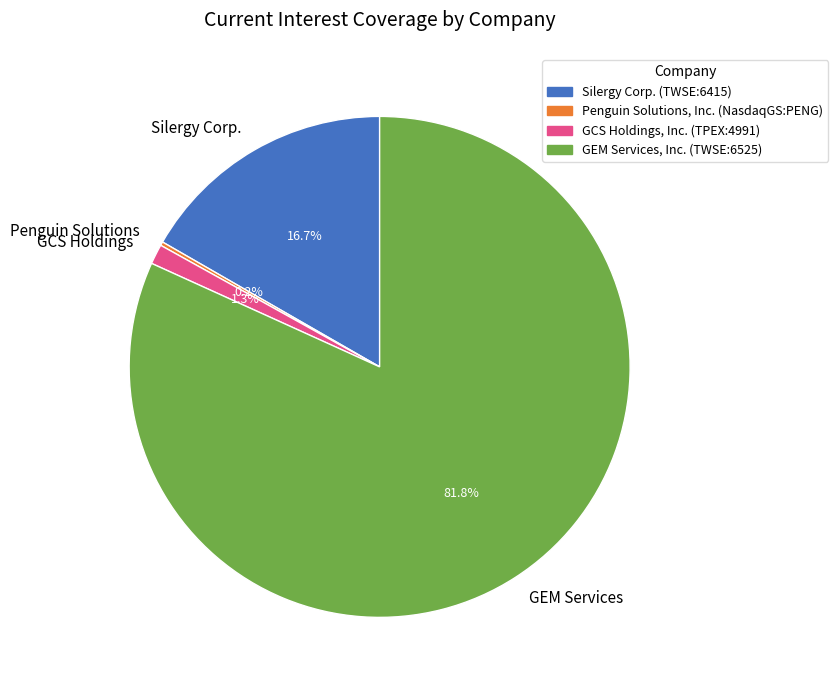

Which category has the biggest portion of the pie?

GEM Services